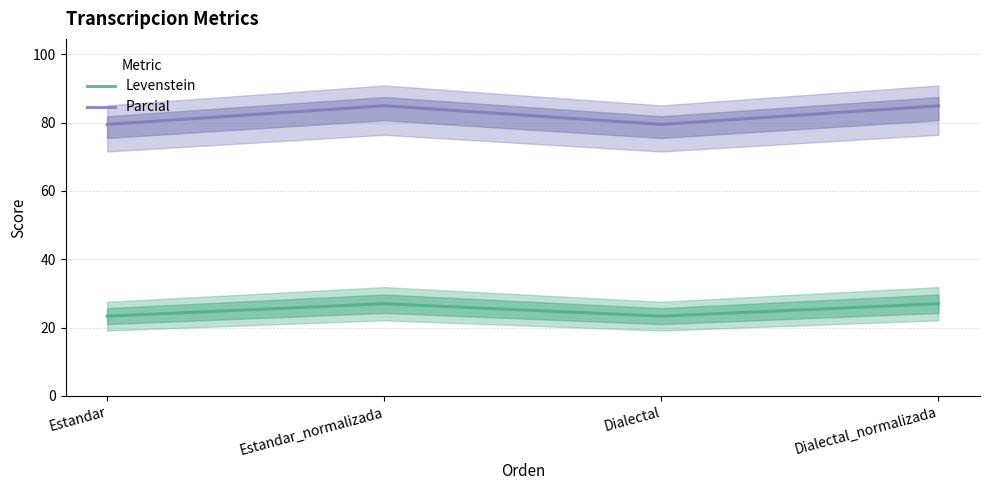

Reading left to right, transcribe all the data shown in this chart.

Levenstein: 23.4	27.0	23.4	27.0
Parcial: 79.5	84.9	79.5	84.9